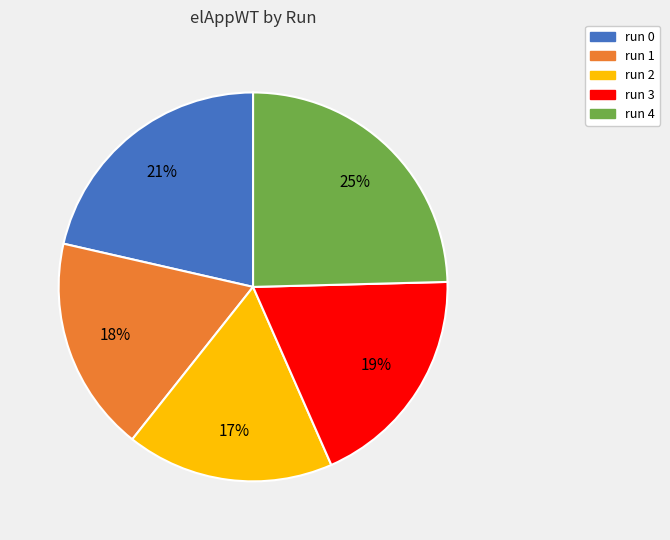

To the nearest percent, what is the difference between the run 1 and run 4 slice percentages?

7%